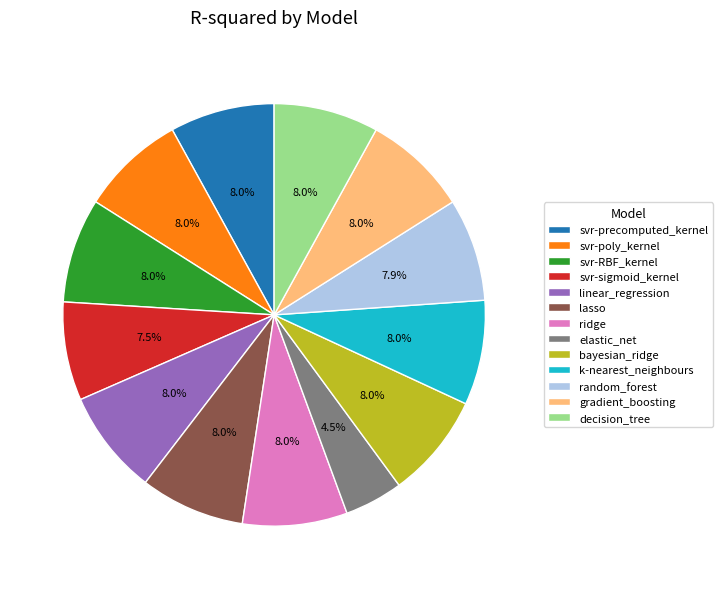

What percentage is NOT represented by svr-sigmoid_kernel?

92.5%